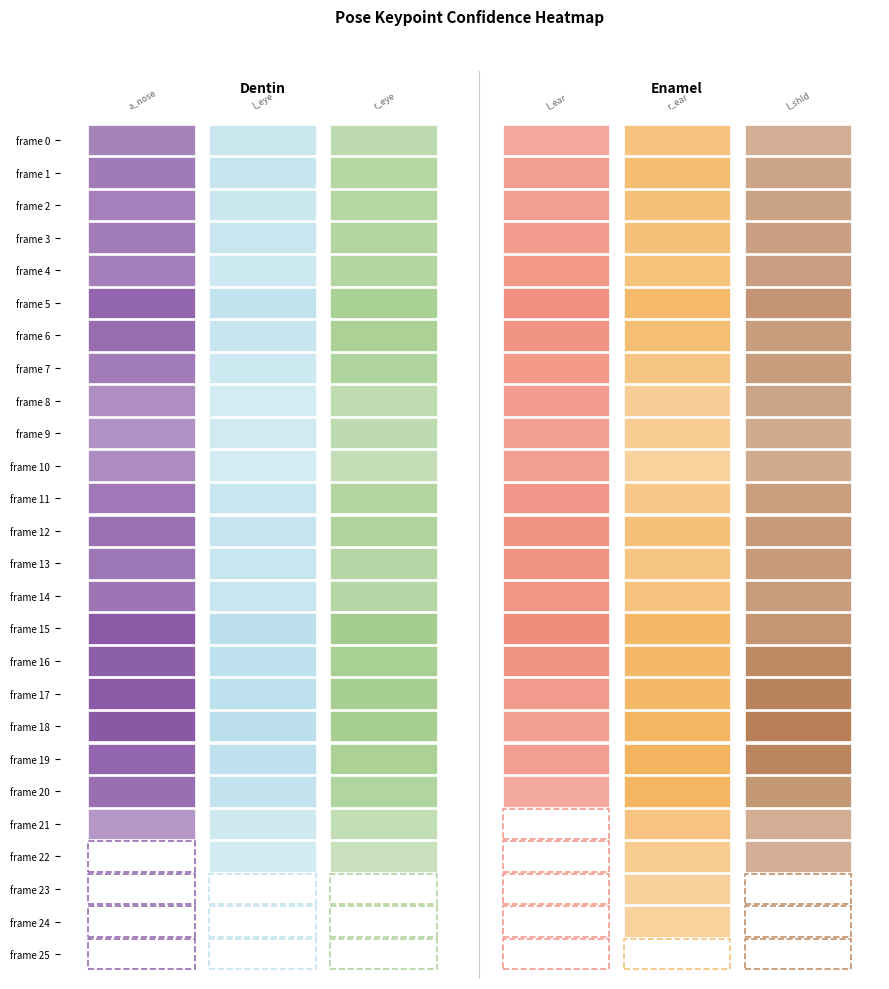

Count the number of categories in the chart.

6